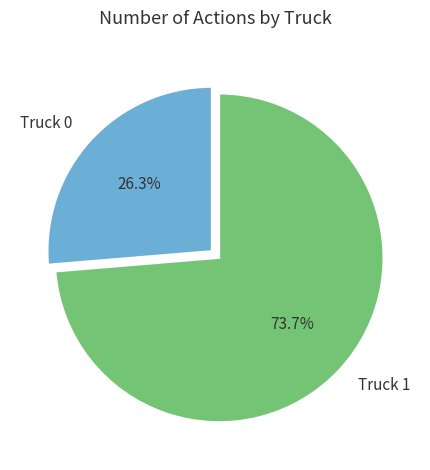

Rank the categories by value from lowest to highest.

Truck 0, Truck 1